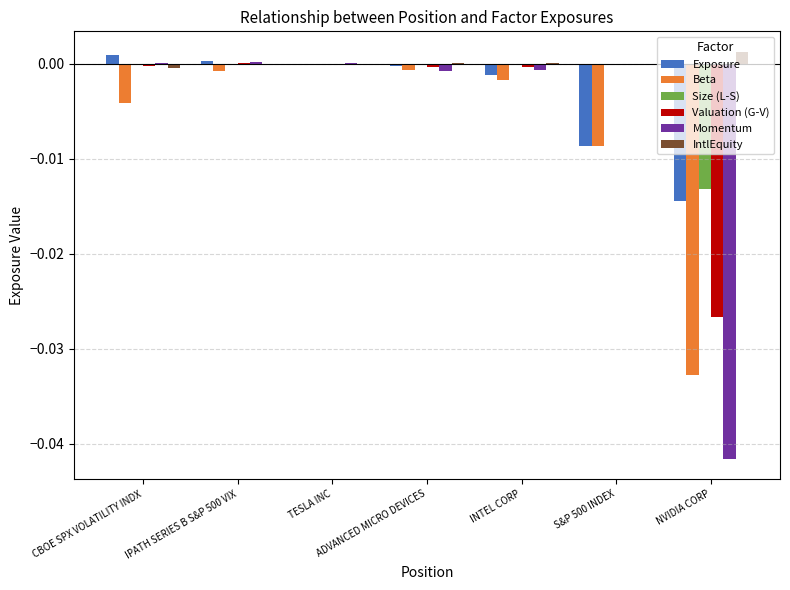

Between IPATH SERIES B S&P 500 VIX and S&P 500 INDEX, which series saw the biggest shift?

Exposure